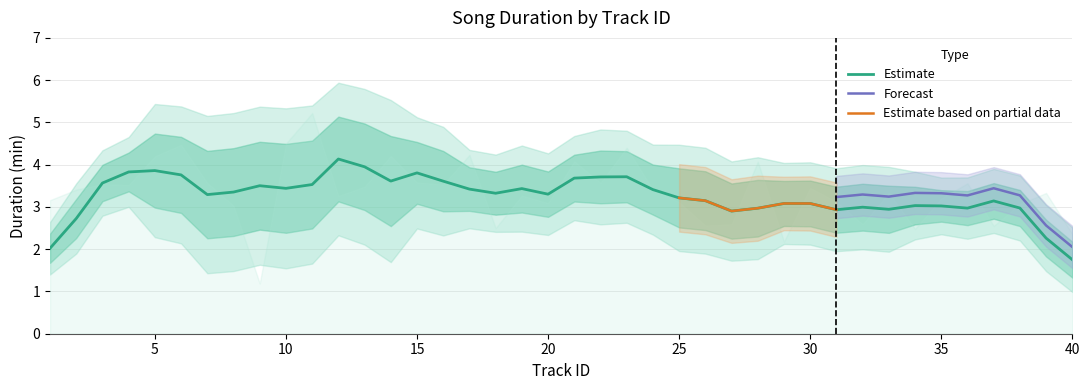

True or false: Estimate has a value of 1.0 at 30.

False